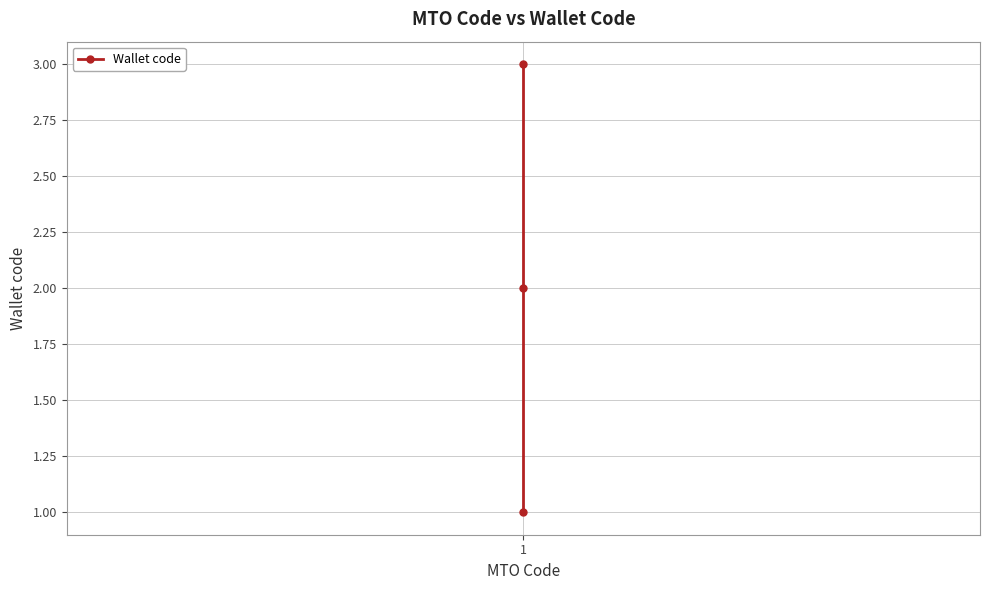

What is the sum of the values at 1 and 2?

4